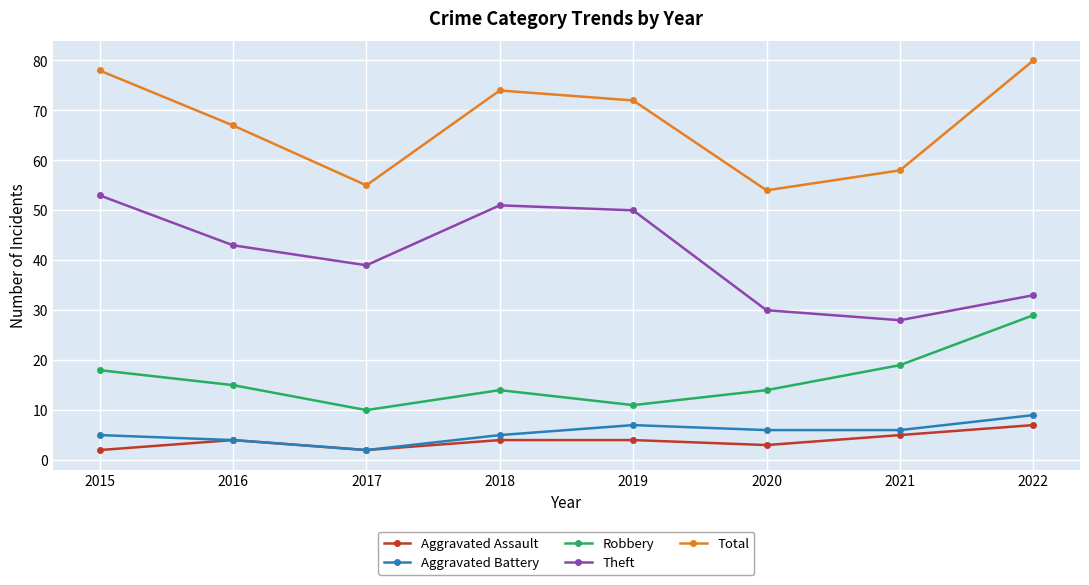

How many data points in Robbery are less than 15?

4